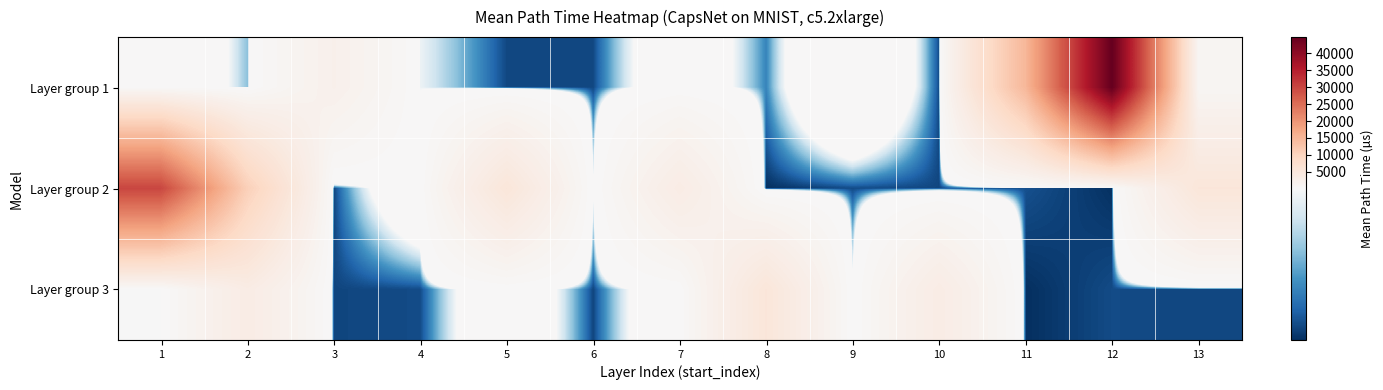

Reading right to left, list all the values displayed in this chart.

Layer group 1: 13=847.6	12=44714.3	11=14790.5	10=28.0	9=338.3	8=51.0	7=211.6	6=27.8	5=27.6	4=108.6	3=2262.7	2=74.3	1=251.5
Layer group 2: 13=5395.5	12=19.9	11=31.0	10=27.2	9=29.0	8=19.4	7=3465.6	6=113.4	5=5401.0	4=236.1	3=27.0	2=10698.2	1=29873.2
Layer group 3: 13=27.4	12=29.0	11=19.3	10=3467.0	9=114.0	8=5401.1	7=235.7	6=27.0	5=230.3	4=29.2	3=27.0	2=3547.5	1=112.9